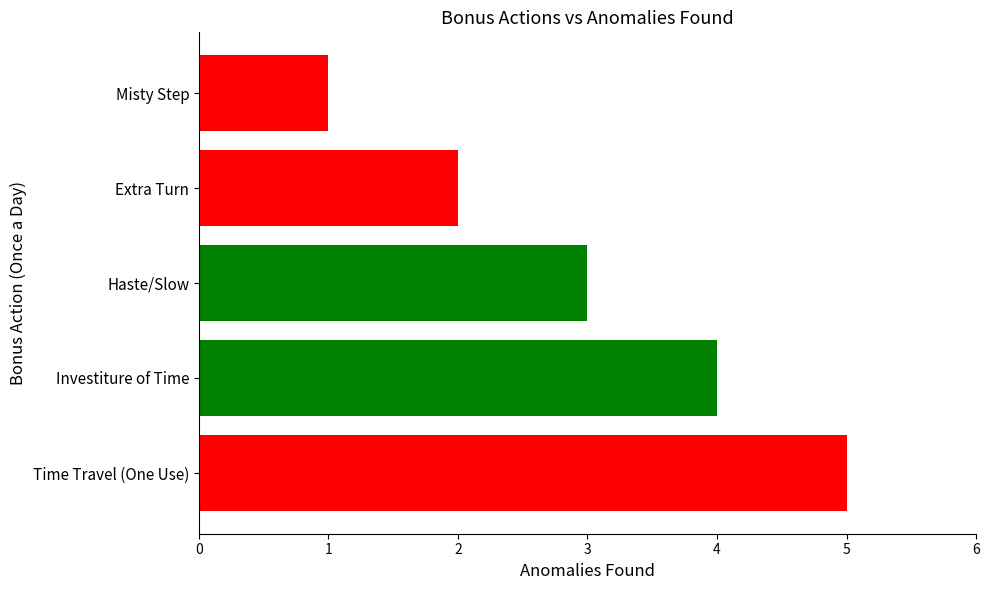

True or false: the data shows 4 at Investiture of Time.

True